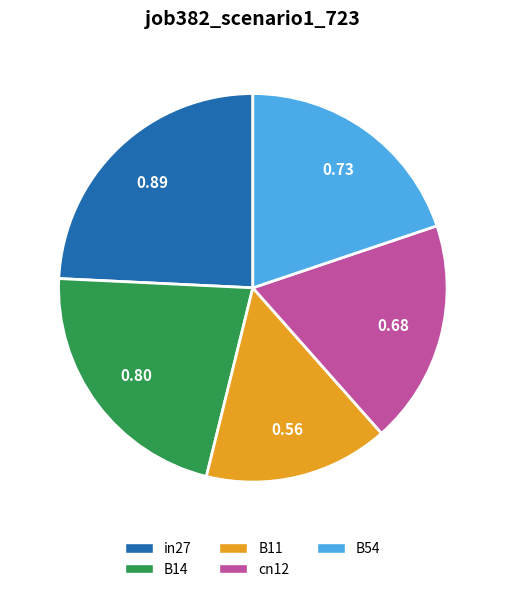

Is the sum of B11 and in27 greater than half?

No